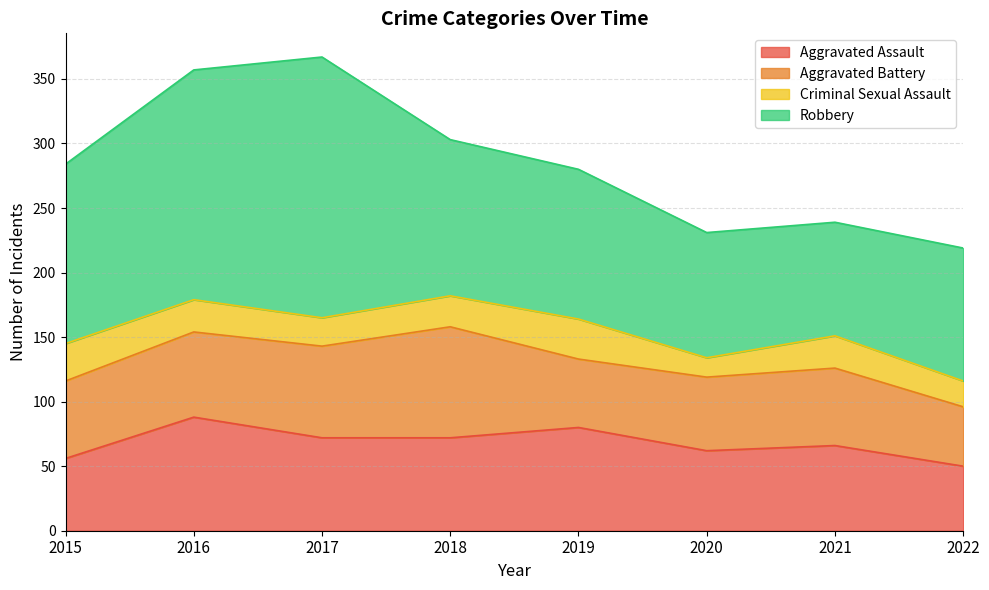

Which has a higher value, 2019 or 2018?

2019